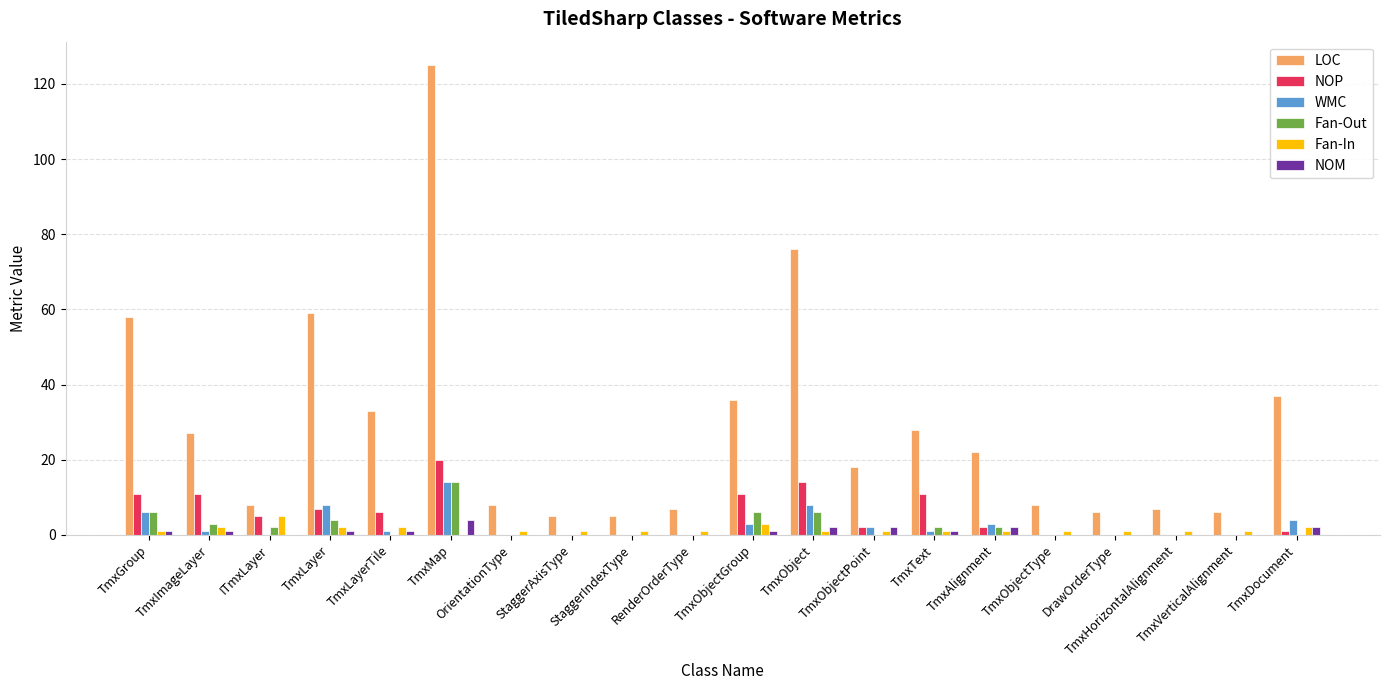

The NOP series shows 0 at DrawOrderType. True or false?

True